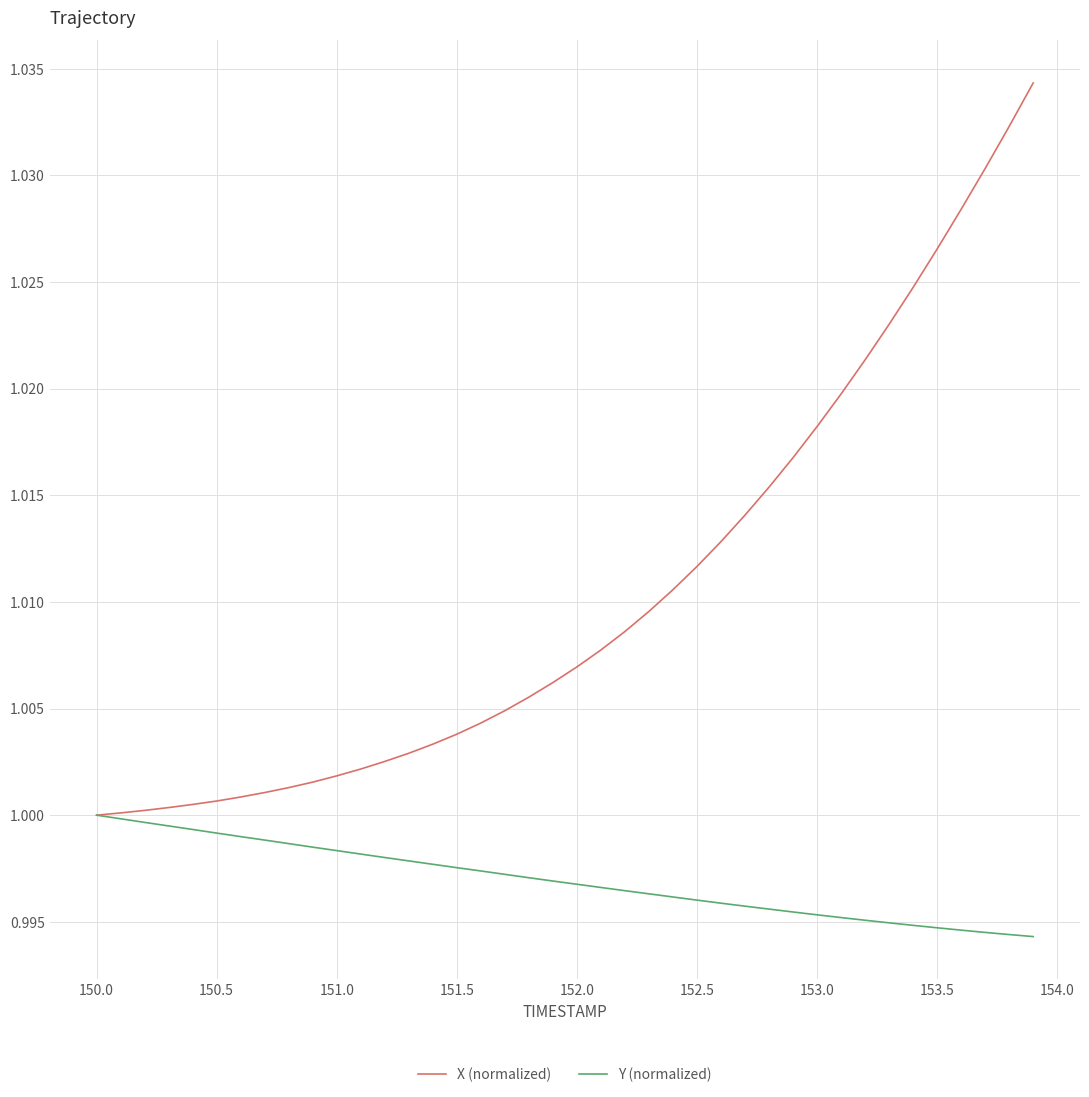

How many lines are shown in the chart?

2